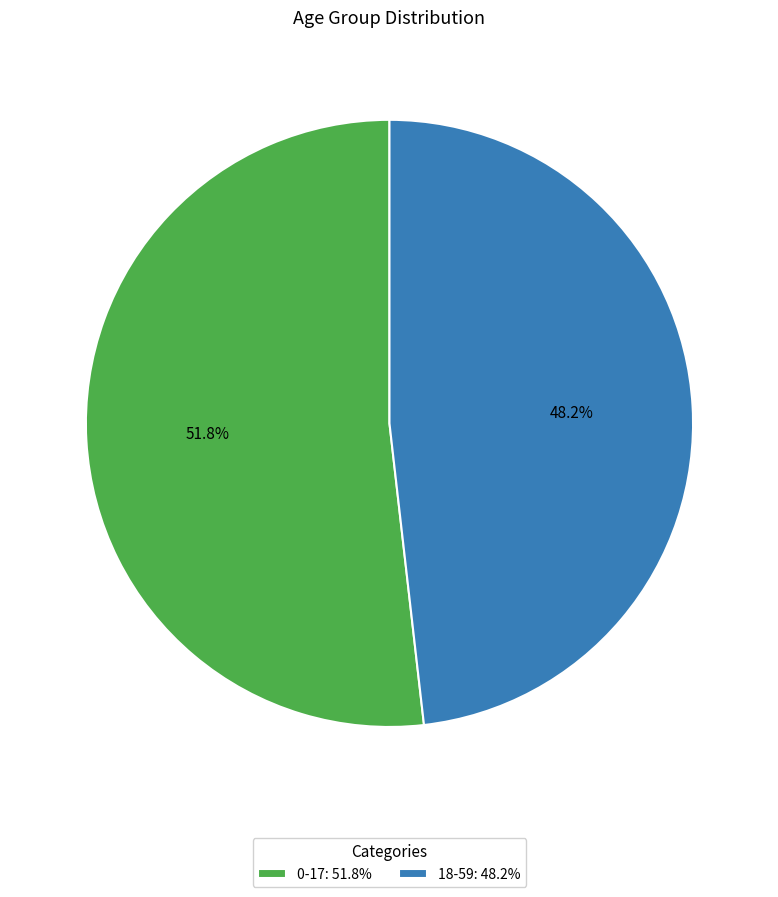

To the nearest percent, what is the difference between the 18-59 and 0-17 slice percentages?

4%